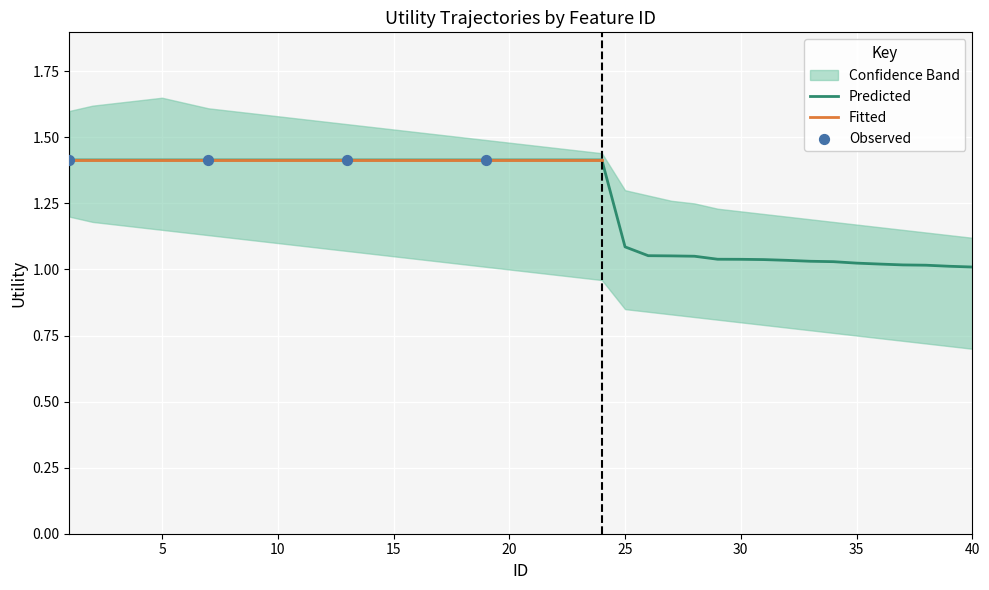

True or false: Predicted has a value of 1.0 at 40.

True